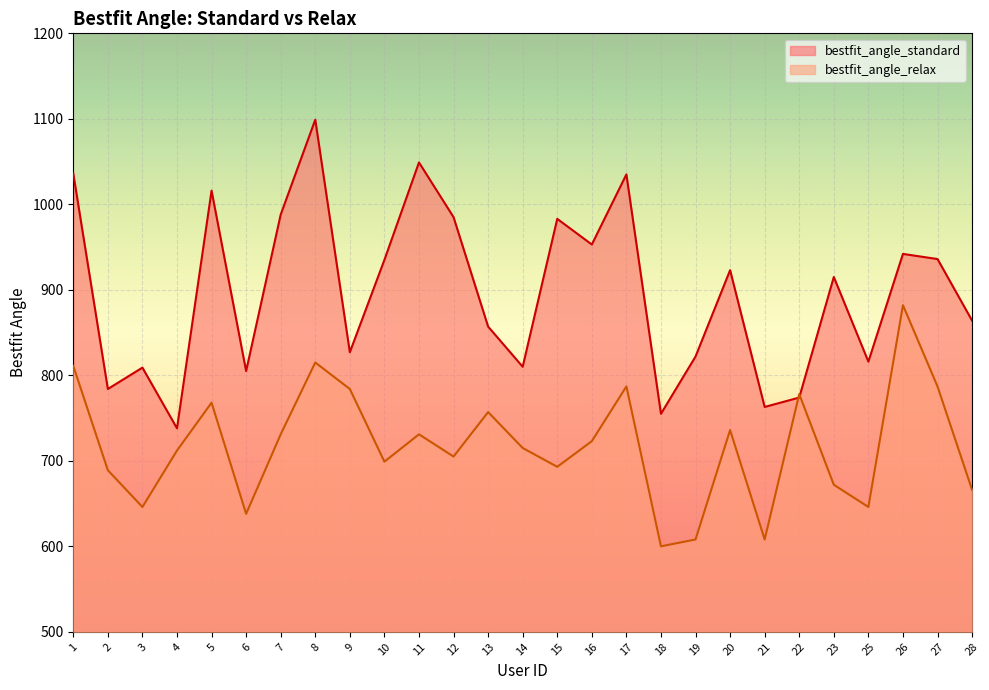

The bestfit_angle_relax series shows 1091 at 3. True or false?

False